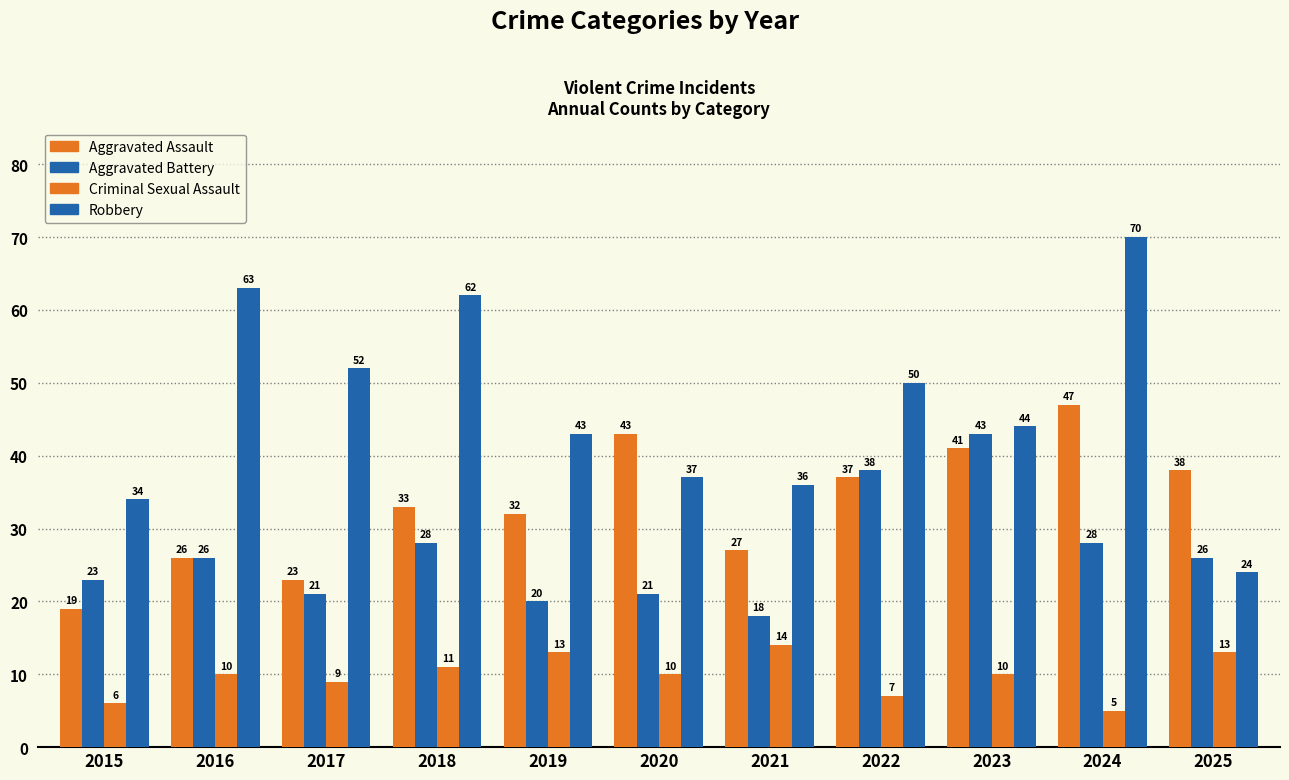

How many series are shown in this chart?

4